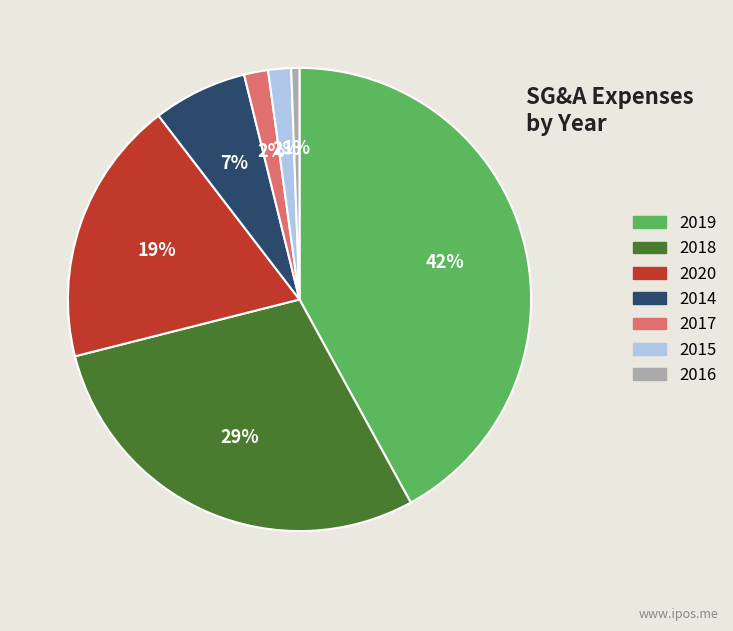

Is there a majority slice in this chart?

No